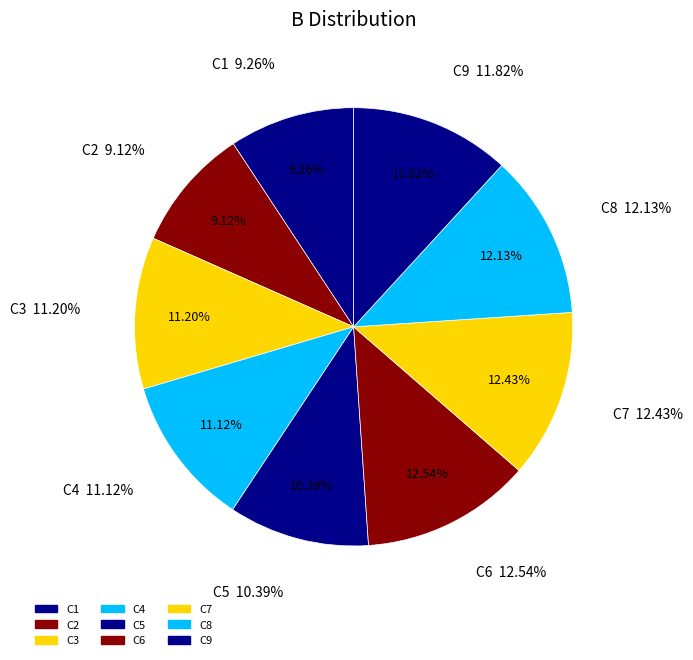

To the nearest percent, what is the average slice percentage?

11%